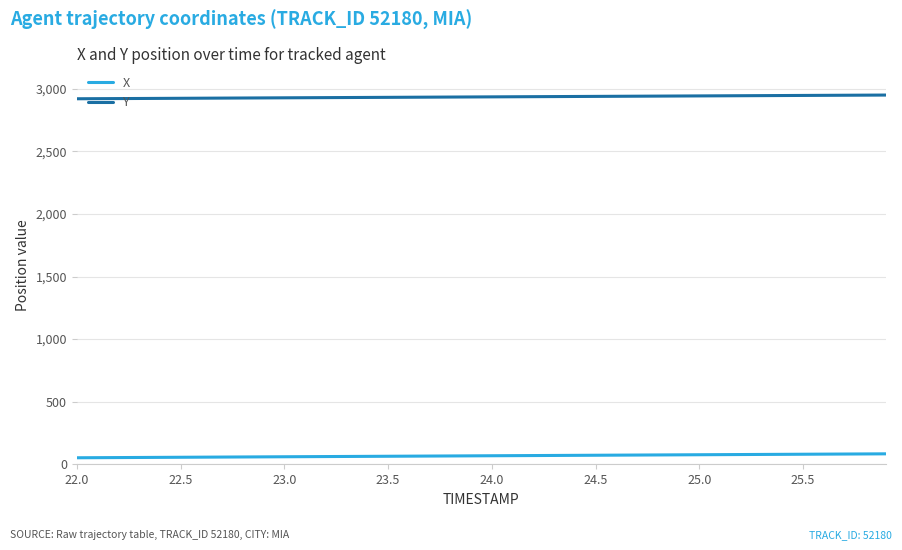

True or false: X and Y intersect in this chart.

False